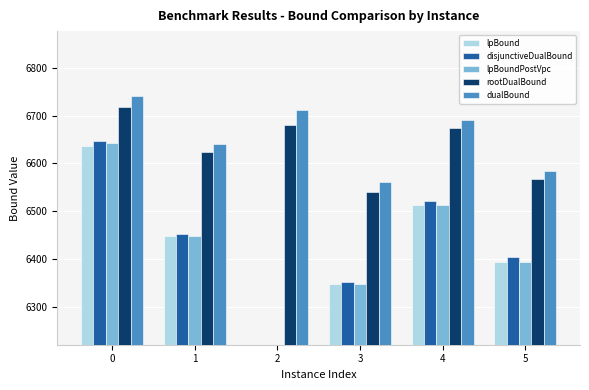

True or false: dualBound has a value of 6583.6 at 5.

True